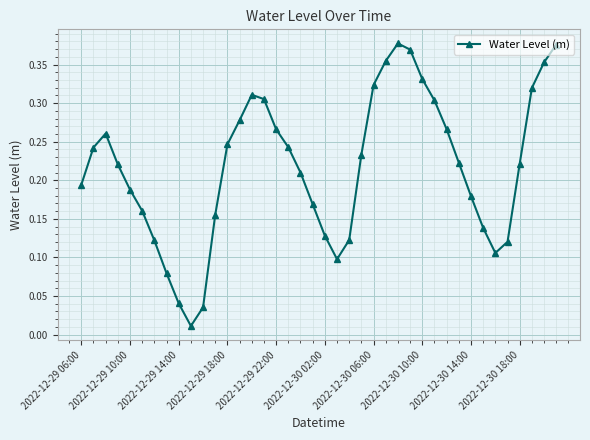

What is the sum of all values?

8.7